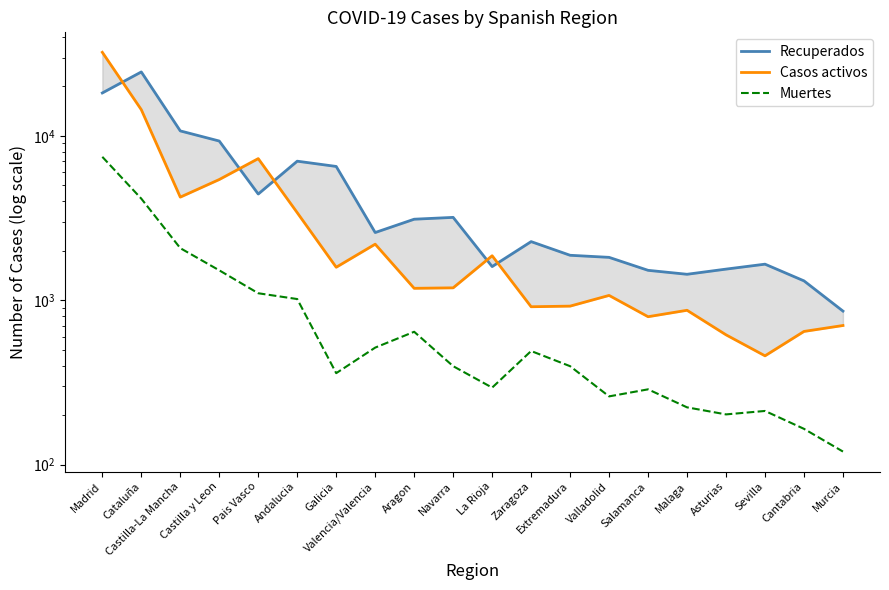

Between Valencia/Valencia and Valladolid, which series saw the biggest shift?

Casos activos